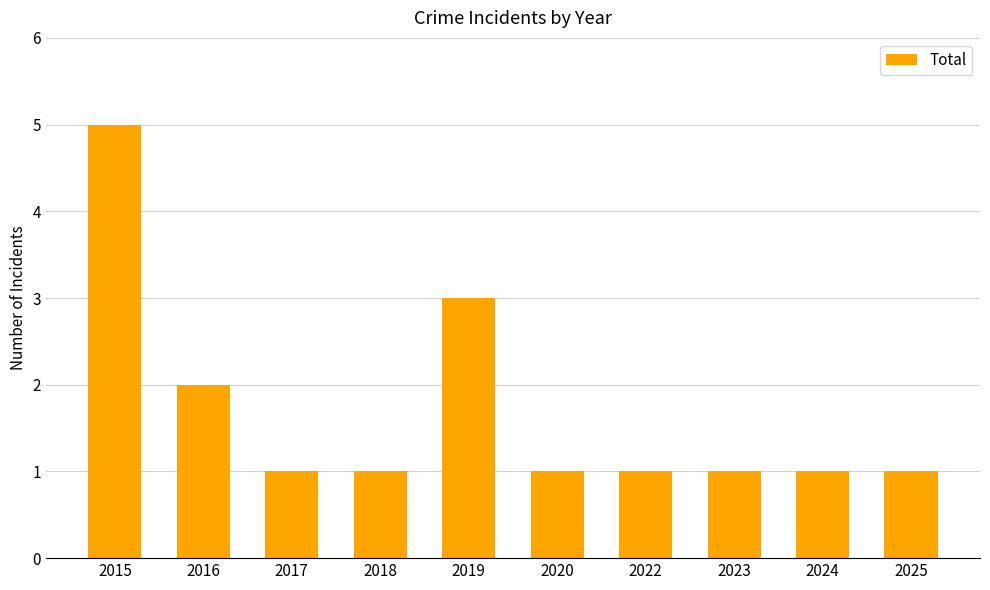

The value at 2024 is 1. True or false?

True